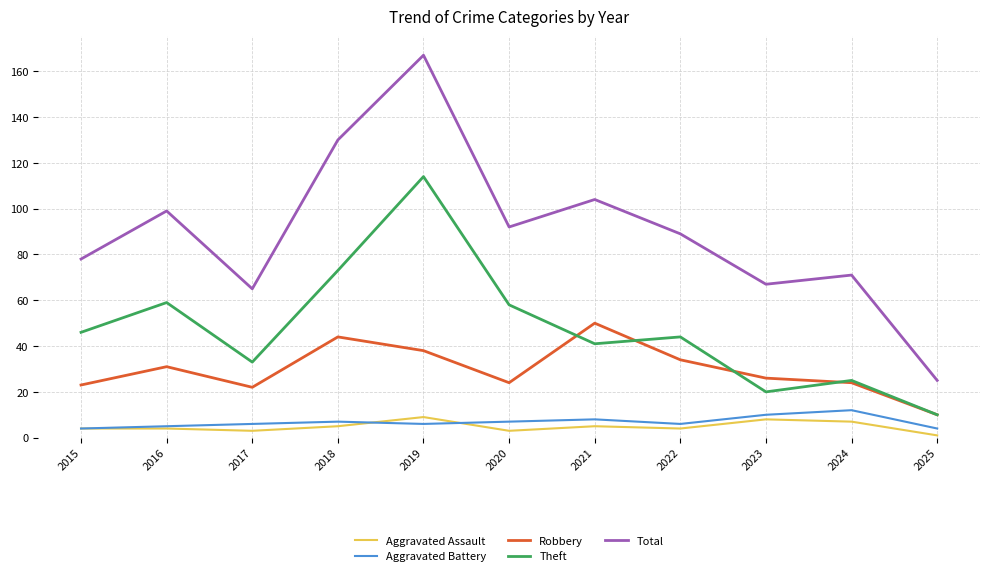

Is this an area chart (filled region under the line)?

No